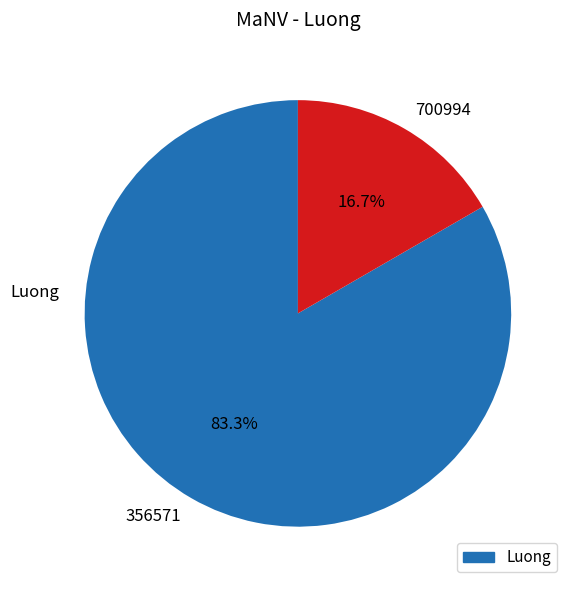

To the nearest percent, what is the difference between the largest and smallest slice percentages?

67%